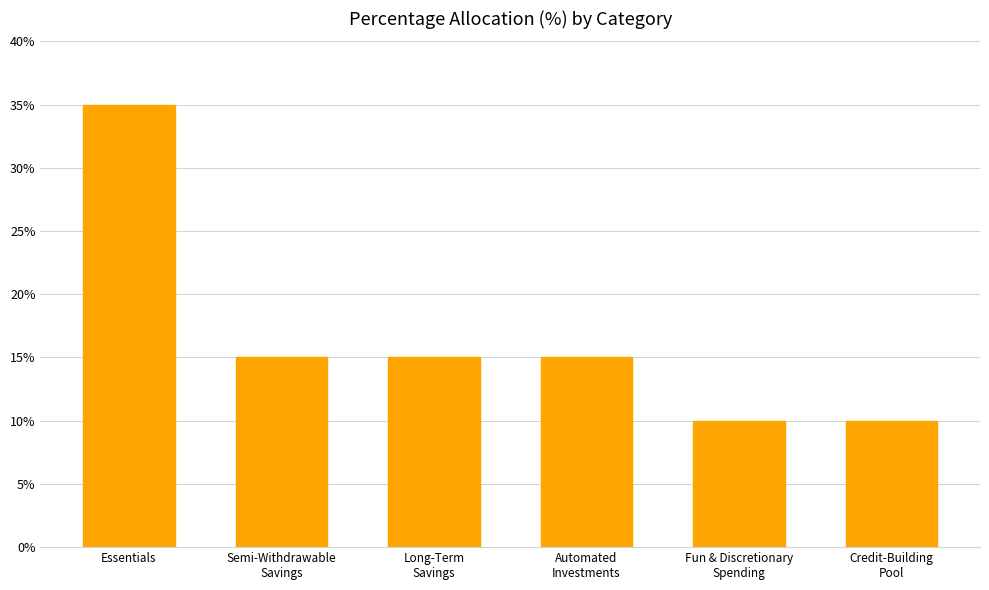

Does the chart contain stacked bars?

No